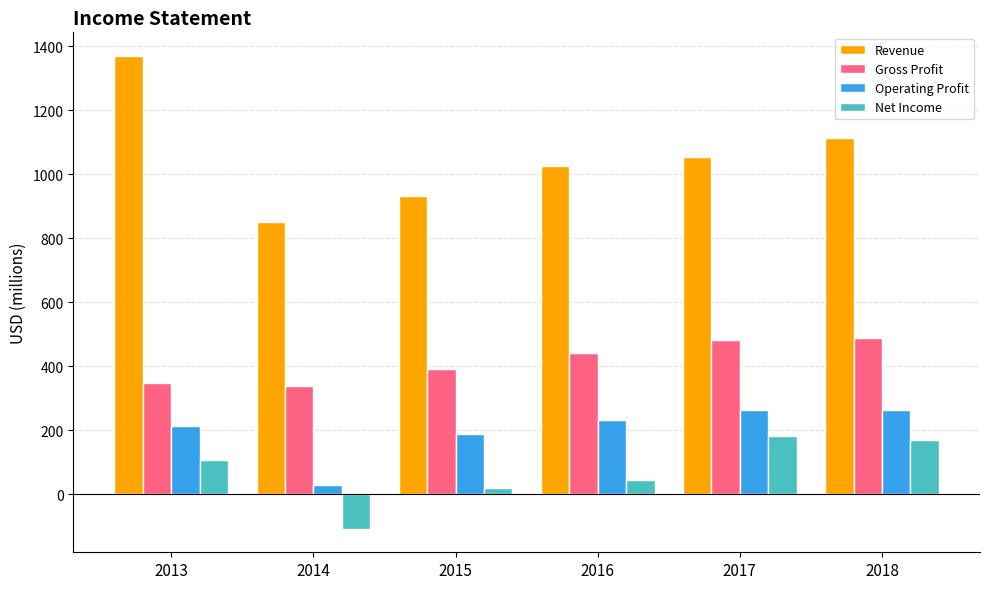

Is it true that Revenue equals 2412 at 2013?

False